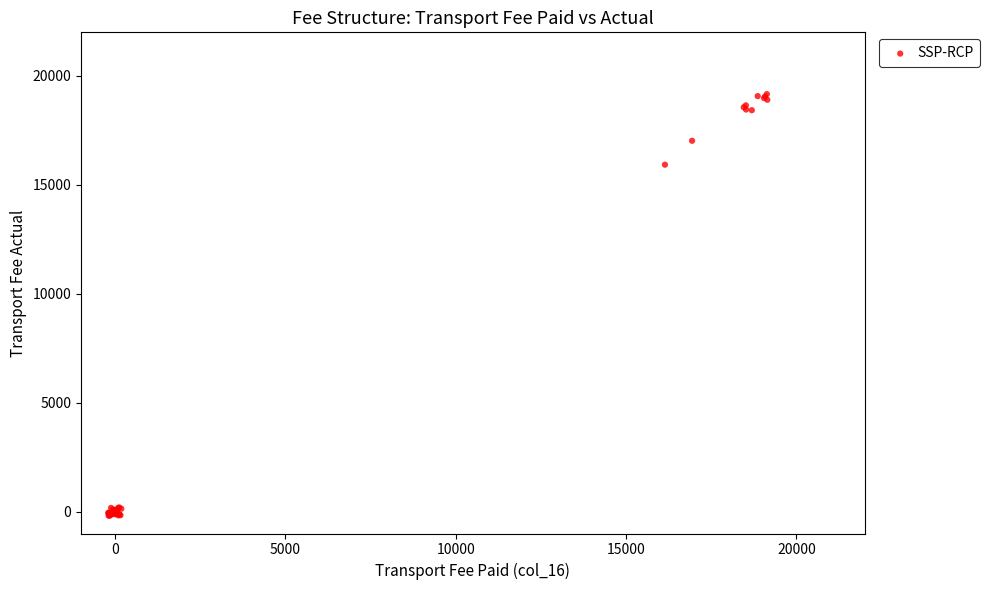

What Y value in the scatter plot is closest to 9489?

15926.2